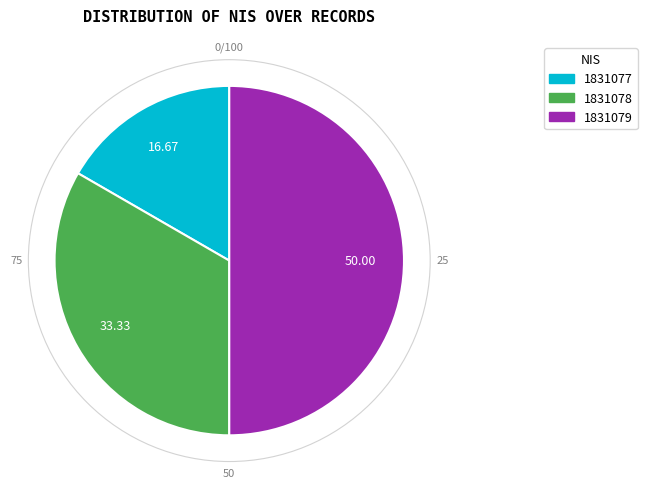

Which category has the biggest portion of the pie?

1831079